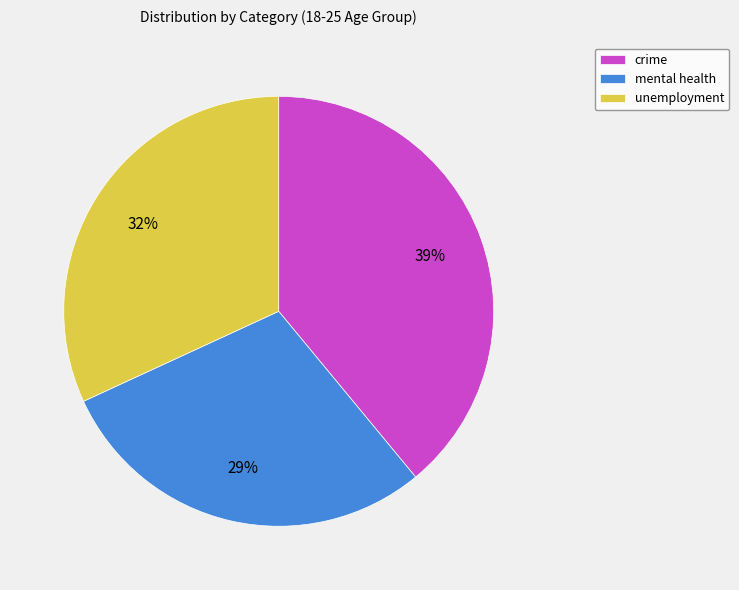

Count the number of slices in the pie.

3